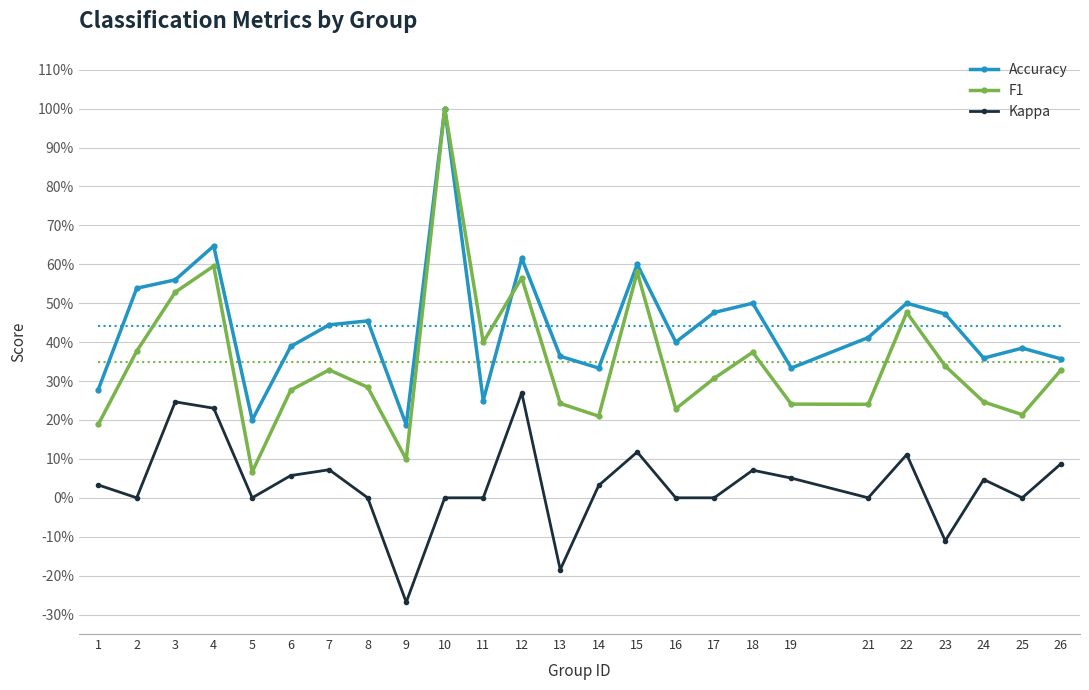

True or false: Kappa has more than 2 points higher than both neighbors.

True